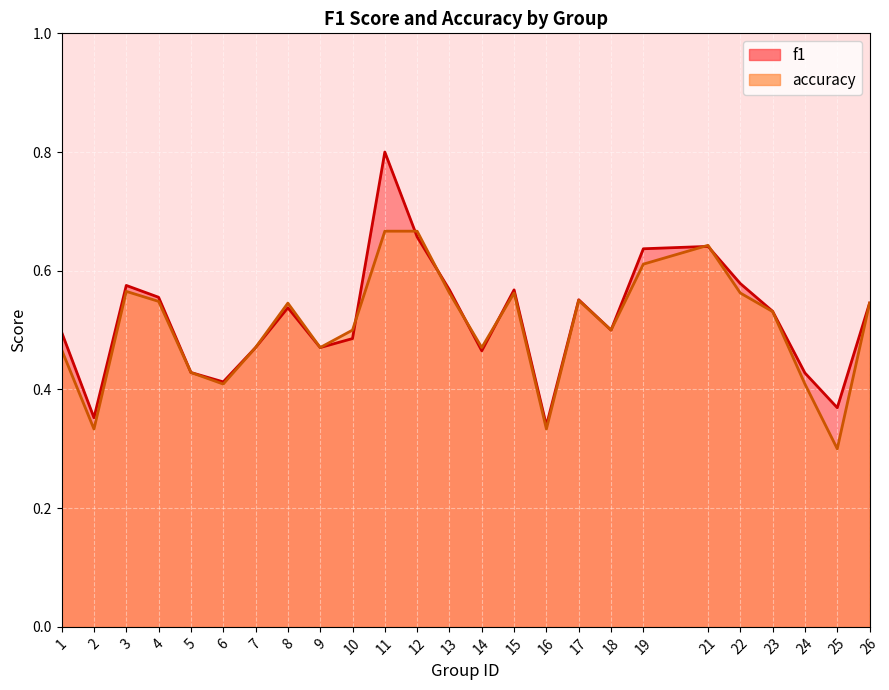

Reading right to left, list all the values displayed in this chart.

f1: 26=0.5	25=0.4	24=0.4	23=0.5	22=0.6	21=0.6	19=0.6	18=0.5	17=0.6	16=0.3	15=0.6	14=0.5	13=0.6	12=0.7	11=0.8	10=0.5	9=0.5	8=0.5	7=0.5	6=0.4	5=0.4	4=0.6	3=0.6	2=0.4	1=0.5
accuracy: 26=0.5	25=0.3	24=0.4	23=0.5	22=0.6	21=0.6	19=0.6	18=0.5	17=0.6	16=0.3	15=0.6	14=0.5	13=0.6	12=0.7	11=0.7	10=0.5	9=0.5	8=0.5	7=0.5	6=0.4	5=0.4	4=0.5	3=0.6	2=0.3	1=0.5